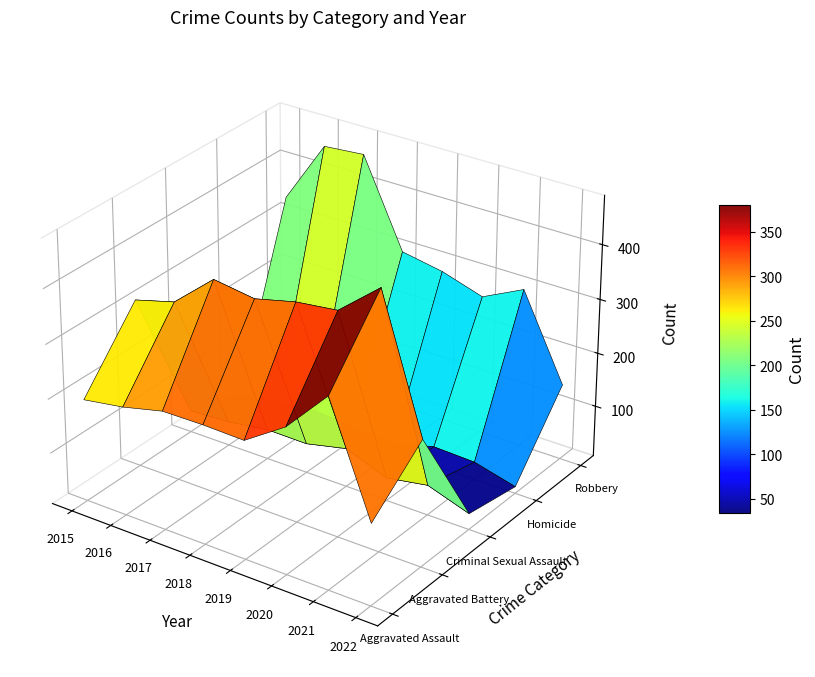

Reading left to right, extract all data points from this chart.

Aggravated Assault: 2015=194	2016=206	2017=224	2018=225	2019=223	2020=273	2021=353	2022=155
Aggravated Battery: 2015=316	2016=336	2017=400	2018=389	2019=407	2020=416	2021=479	2022=238
Criminal Sexual Assault: 2015=46	2016=50	2017=61	2018=60	2019=77	2020=48	2021=61	2022=35
Homicide: 2015=15	2016=26	2017=33	2018=25	2019=22	2020=41	2021=38	2022=18
Robbery: 2015=337	2016=454	2017=460	2018=301	2019=287	2020=263	2021=300	2022=146